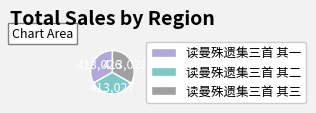

True or false: 读曼殊遗集三首 其三 accounts for 33% of the total.

True